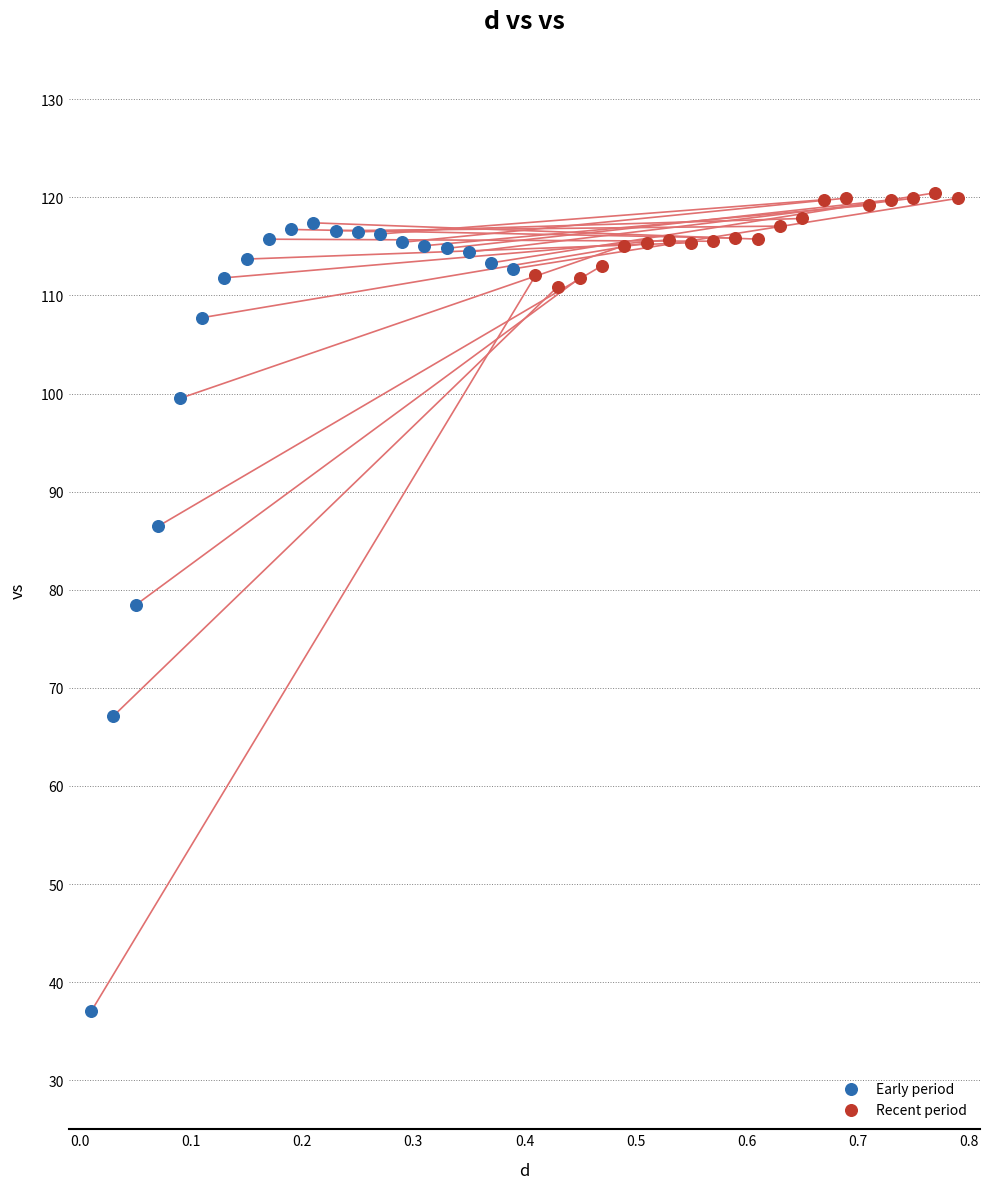

What are all the series names shown in the legend?

Early period, Recent period